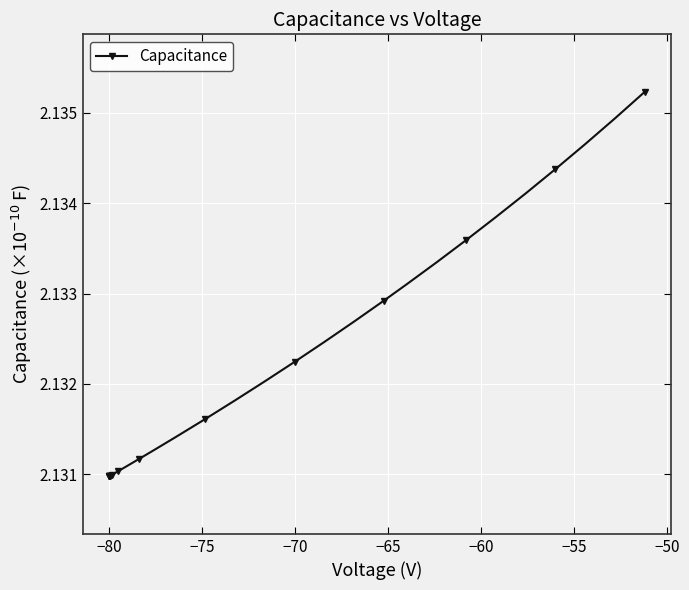

How many values are between 2 and 3?

40